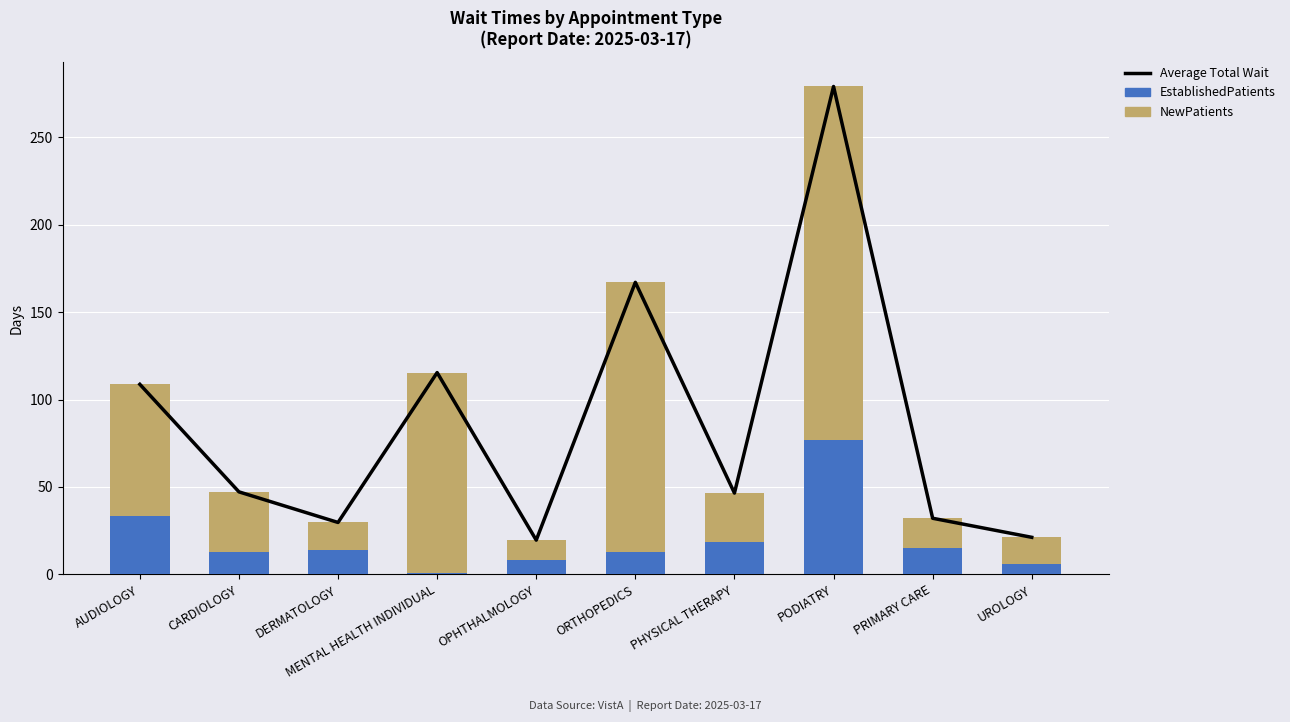

Rank the series by their maximum value, from highest to lowest.

Average Total Wait, NewPatients, EstablishedPatients